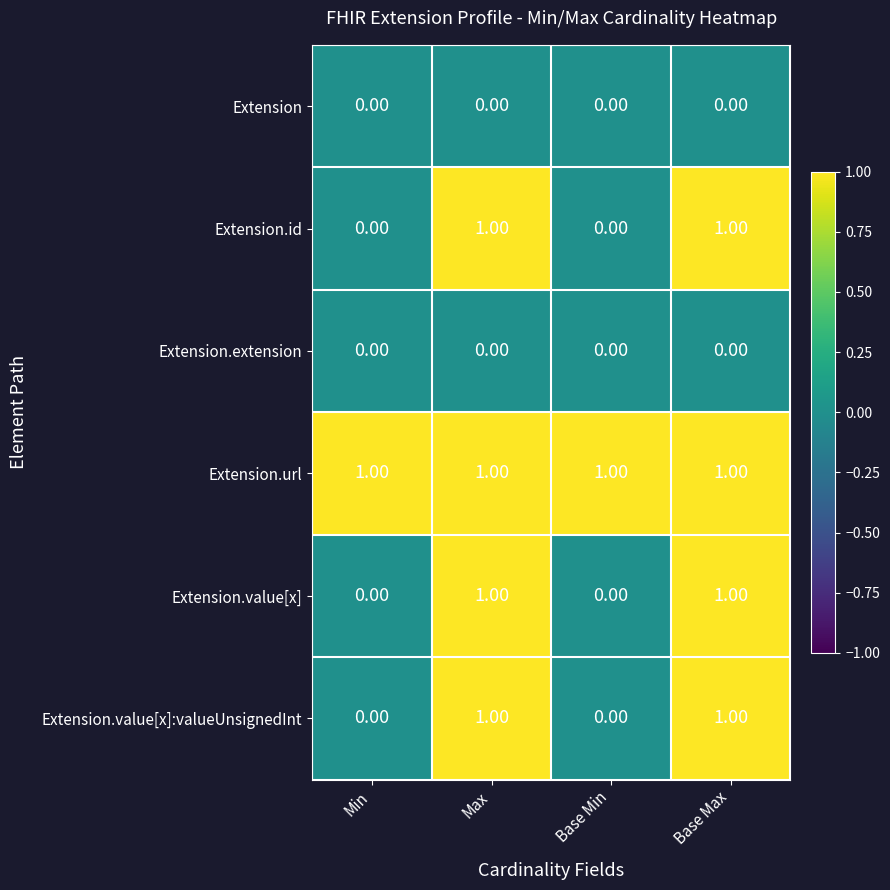

What is the difference between the highest and lowest values at Base Min?

1